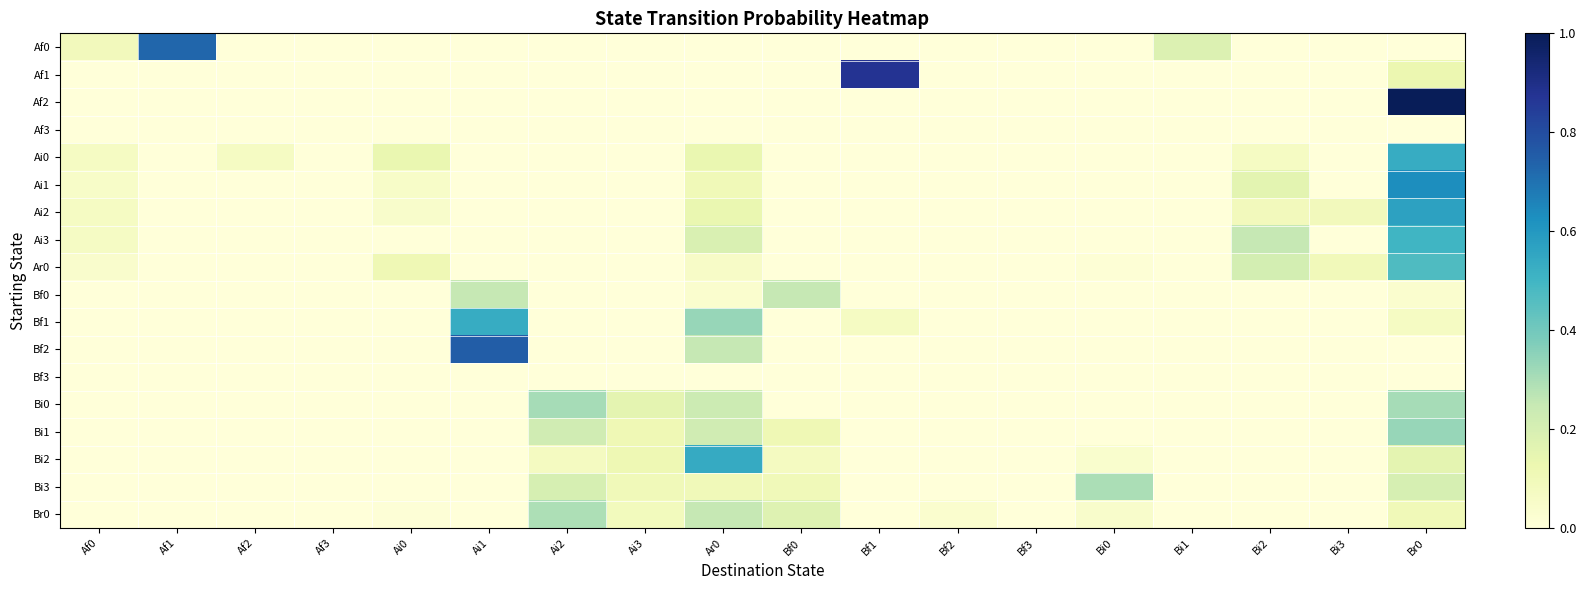

What is the maximum value shown in the chart?

1.0